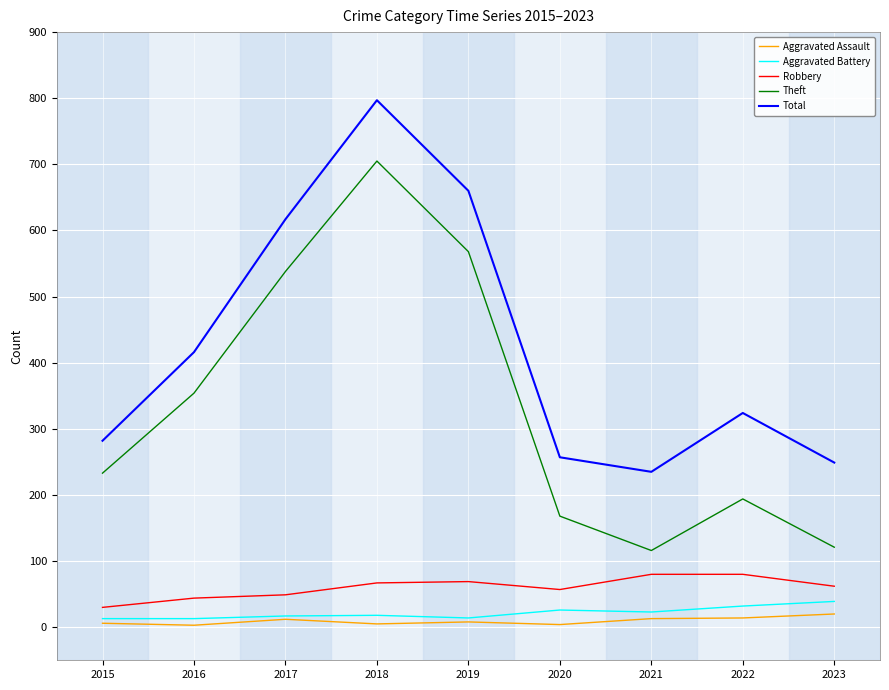

True or false: Total has a value of 660 at 2019.

True